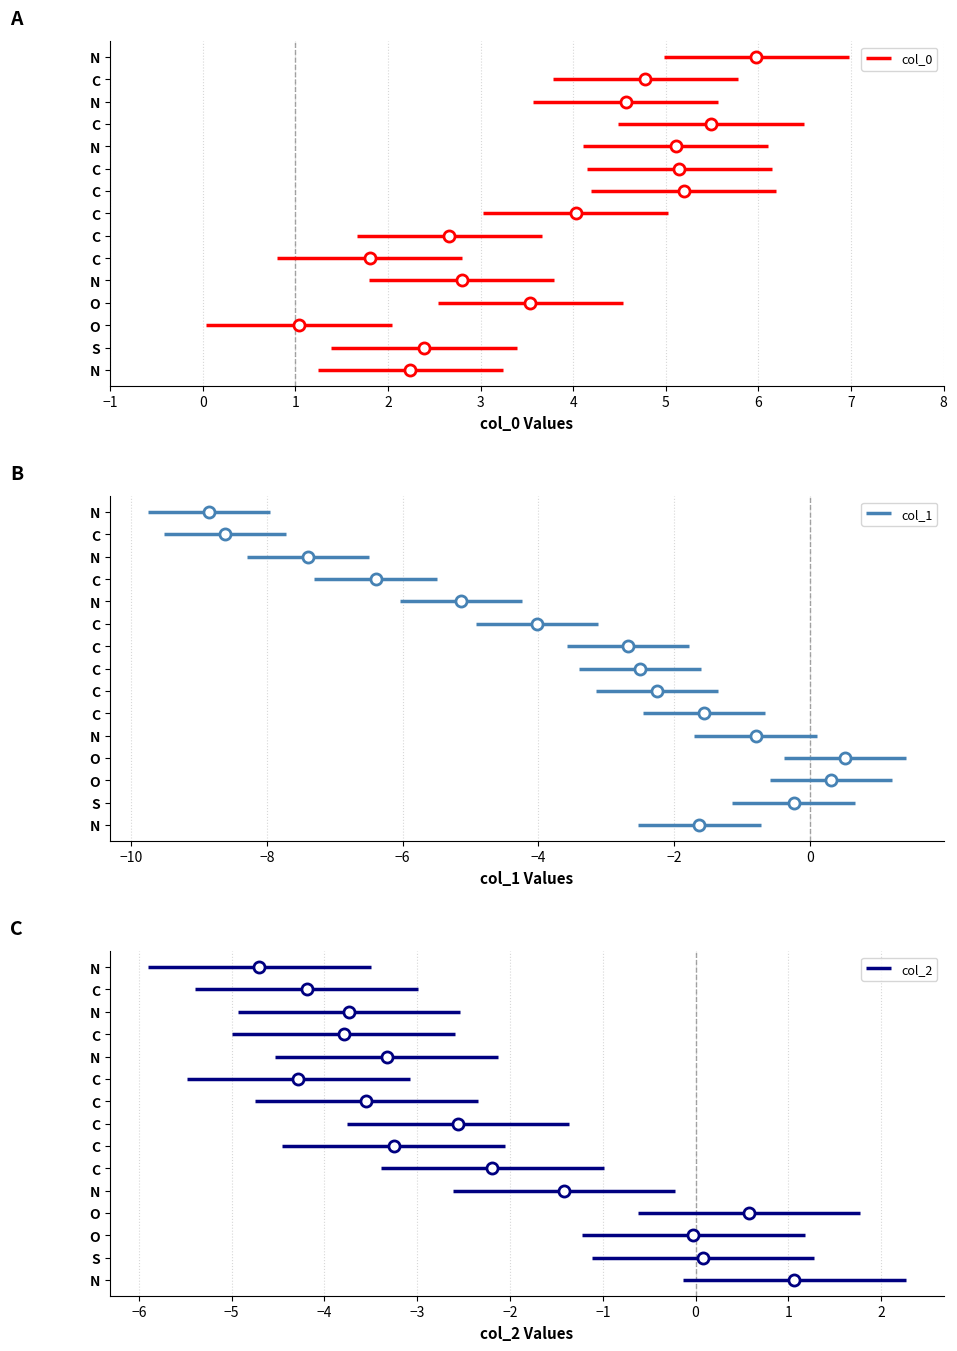

What is the sum of all col_0 values?

56.8